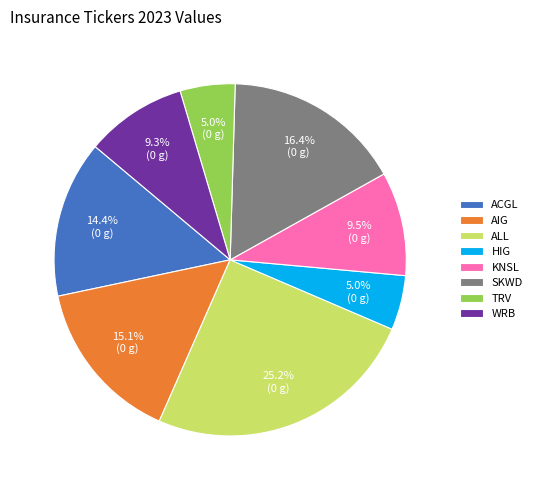

Is it true that ACGL is 14% of the pie?

True